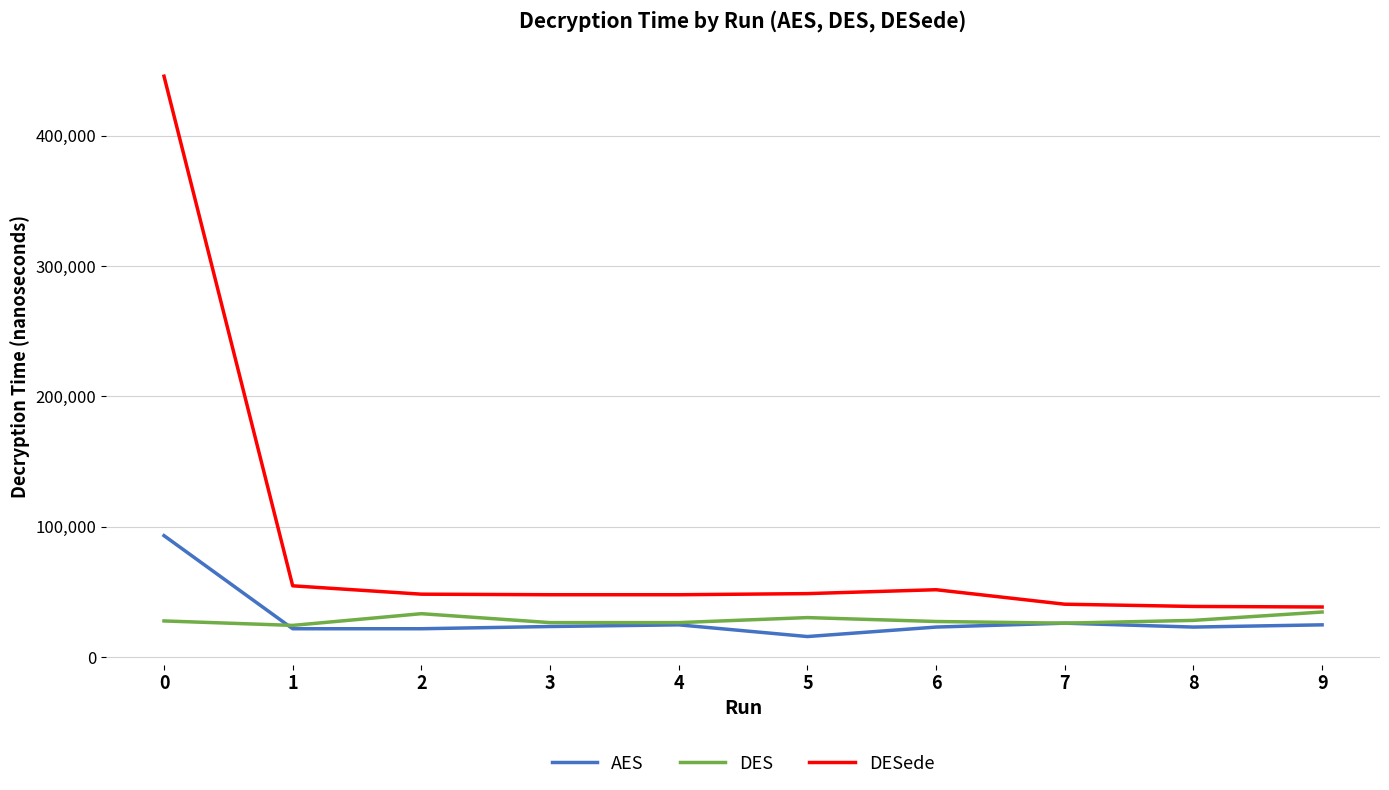

Count the number of categories in the chart.

10